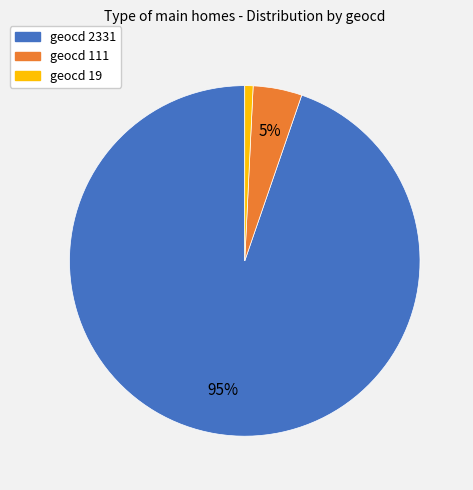

Does any single category account for the majority?

Yes